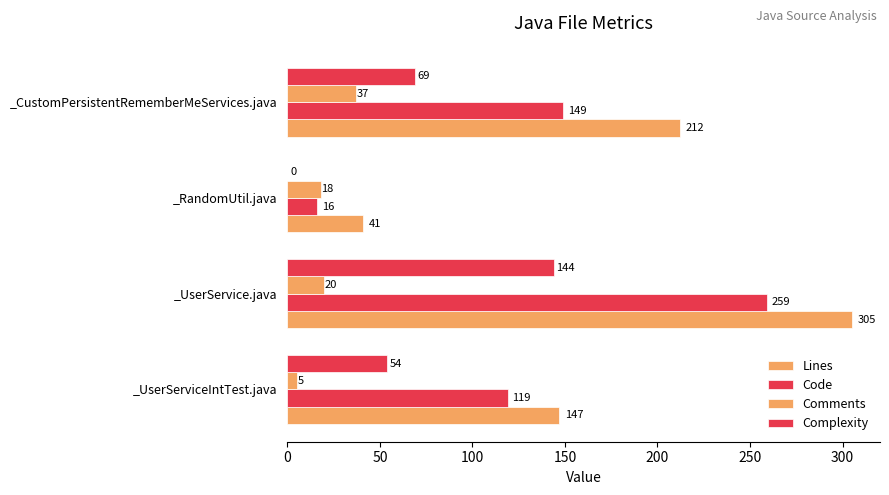

How many categories are shown in the chart?

4